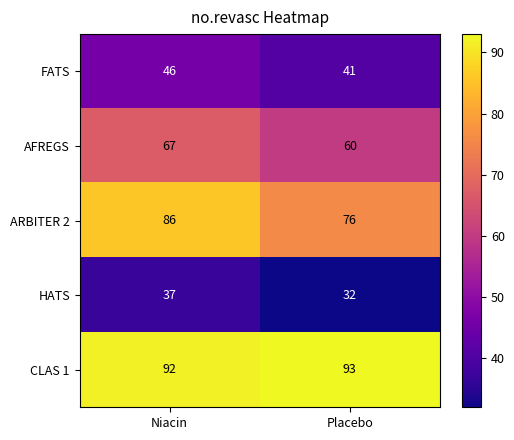

What is the difference between the AFREGS values at Niacin and Placebo?

7